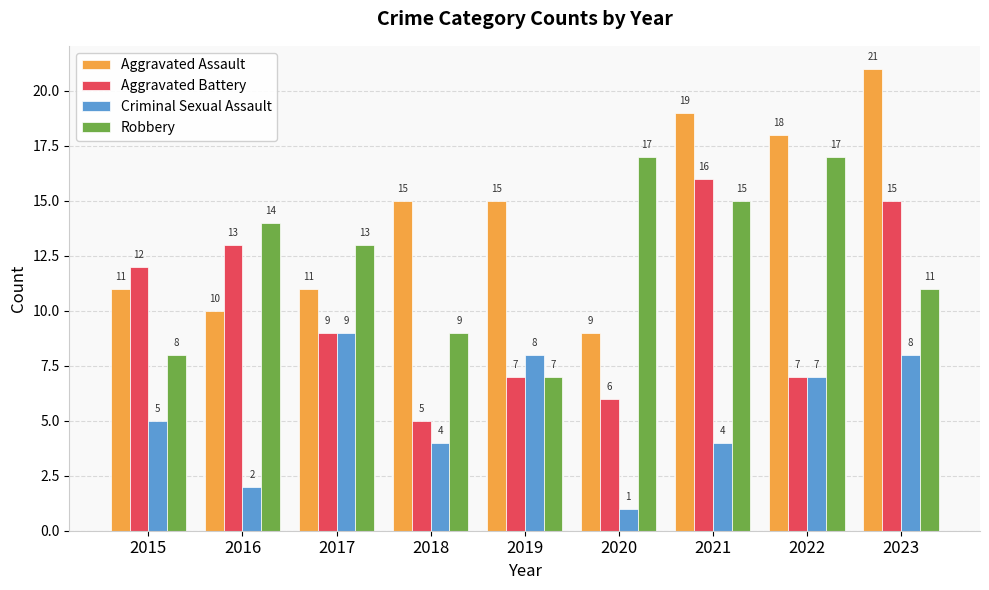

At which category is the sum across all series the highest?

2023